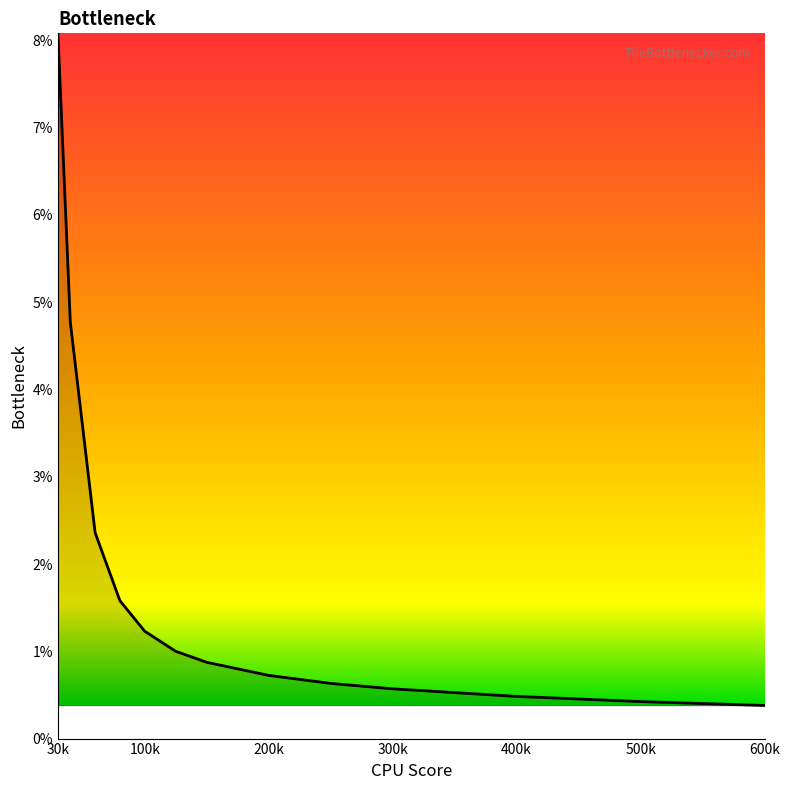

Where is the data nearest to the value 0?

600k